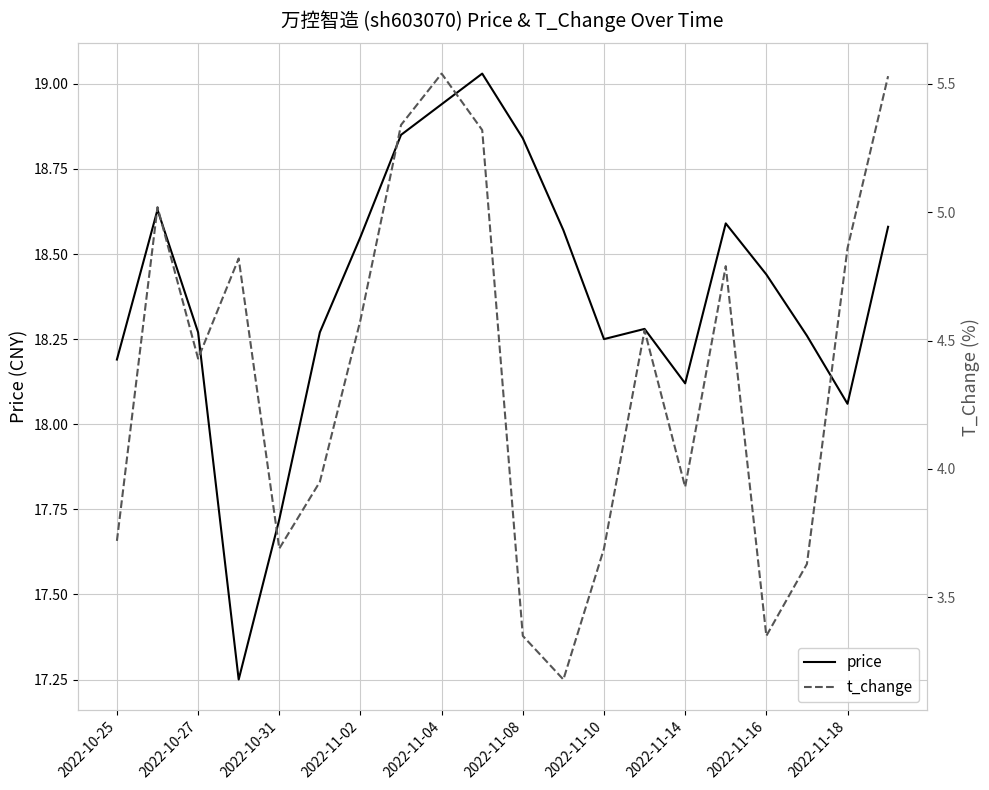

What is the average value of the price series?

18.4